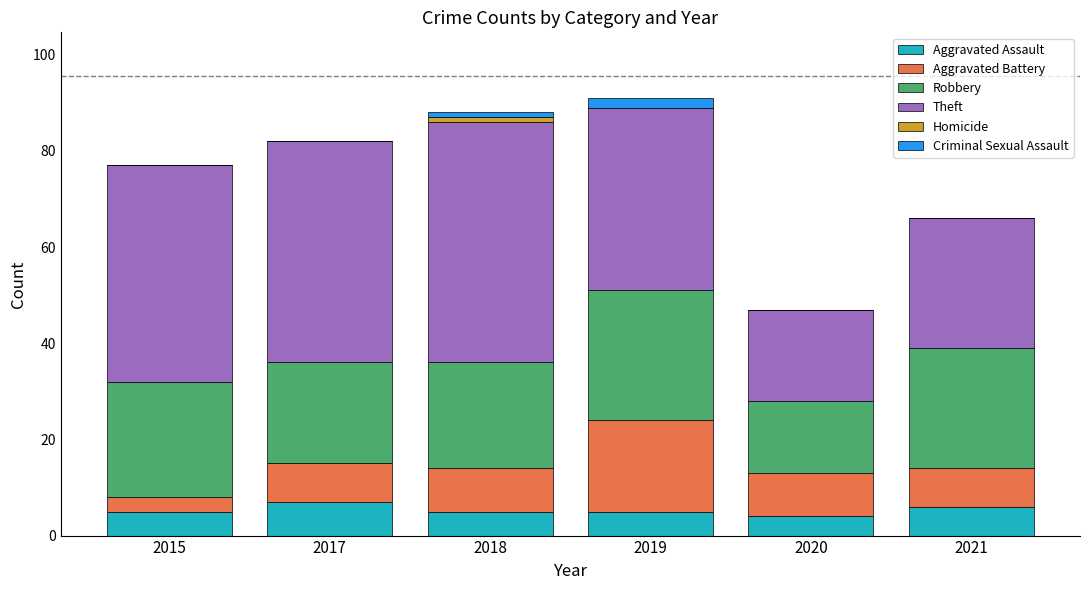

What is the highest value of the Aggravated Assault series?

7